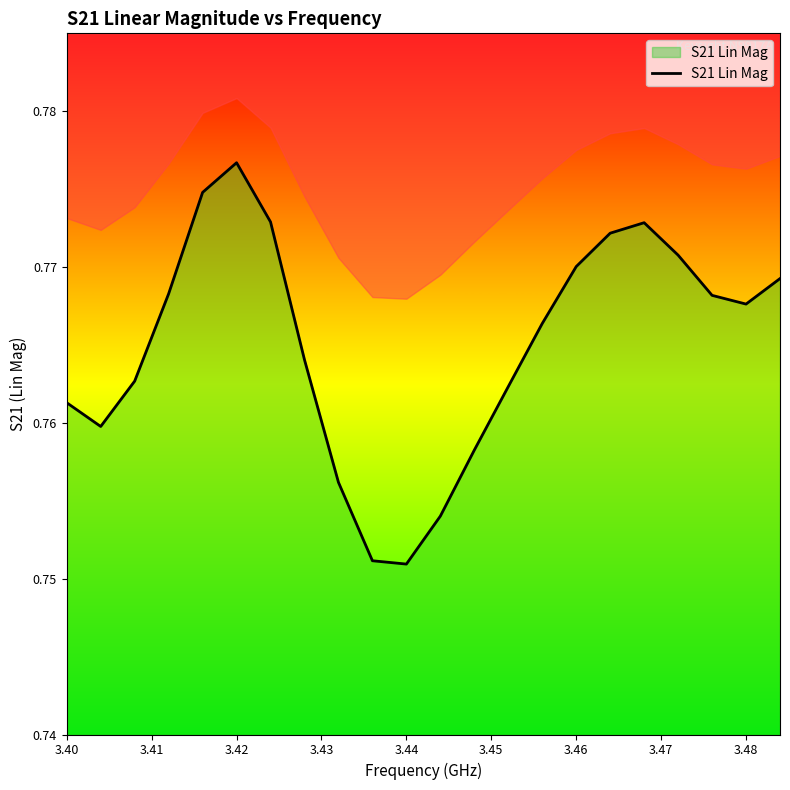

True or false: S21 Lin Mag has a value of 1.2 at 3.46.

False